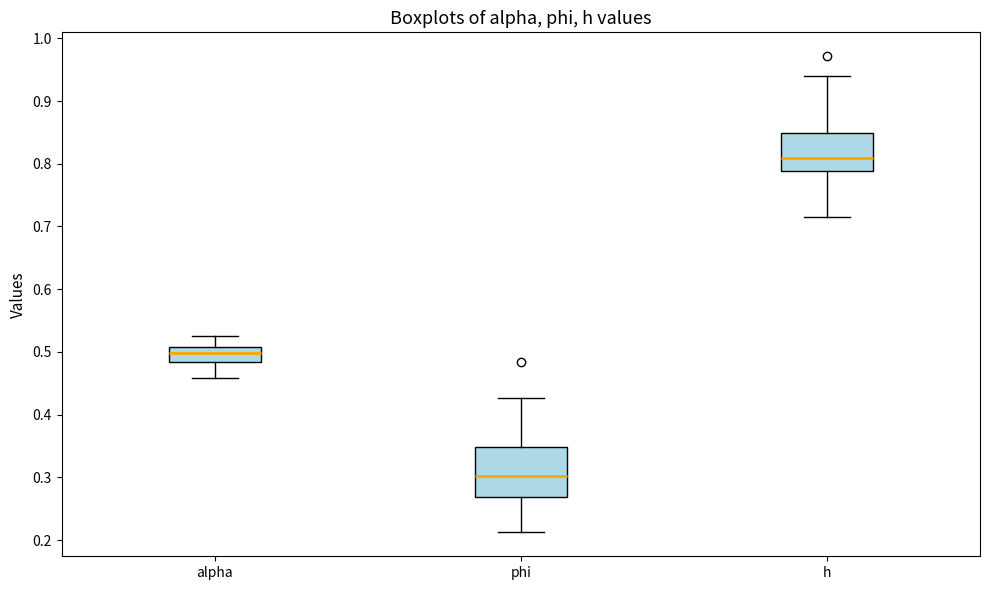

Reading left to right, transcribe this box plot: for each box, give where its median line is, the range the box spans, and where its two whiskers end, as read against the y-axis. The values are not printed on the chart, so give them approximately, as read against the axis.

alpha: median 0.50, box 0.48 to 0.51, whiskers 0.46 to 0.53
phi: median 0.30, box 0.27 to 0.35, whiskers 0.21 to 0.43
h: median 0.81, box 0.79 to 0.85, whiskers 0.72 to 0.94